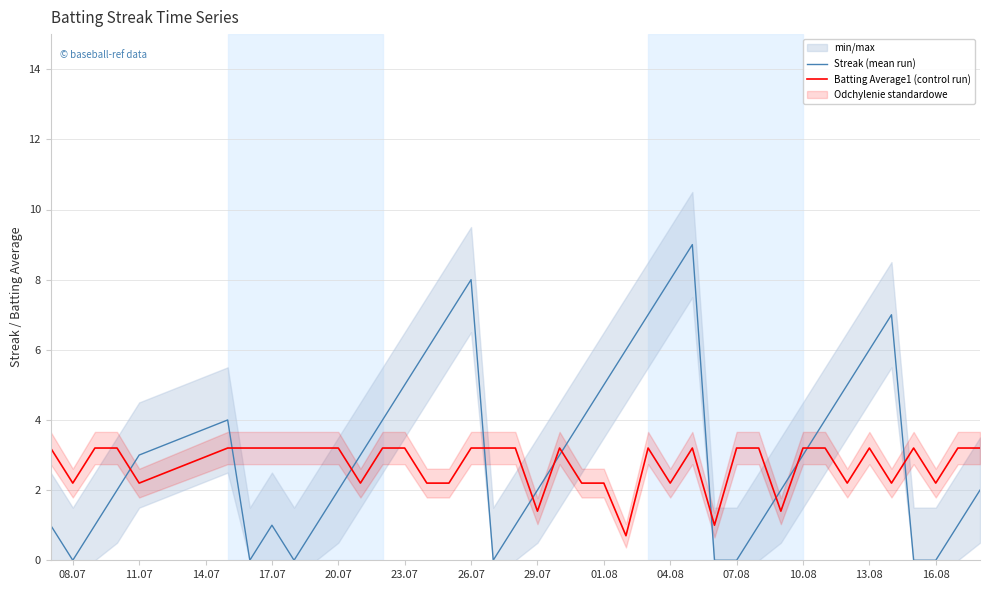

Which series ends up on top after the final intersection of Streak (mean run) and Batting Average1 (control run)?

Batting Average1 (control run)